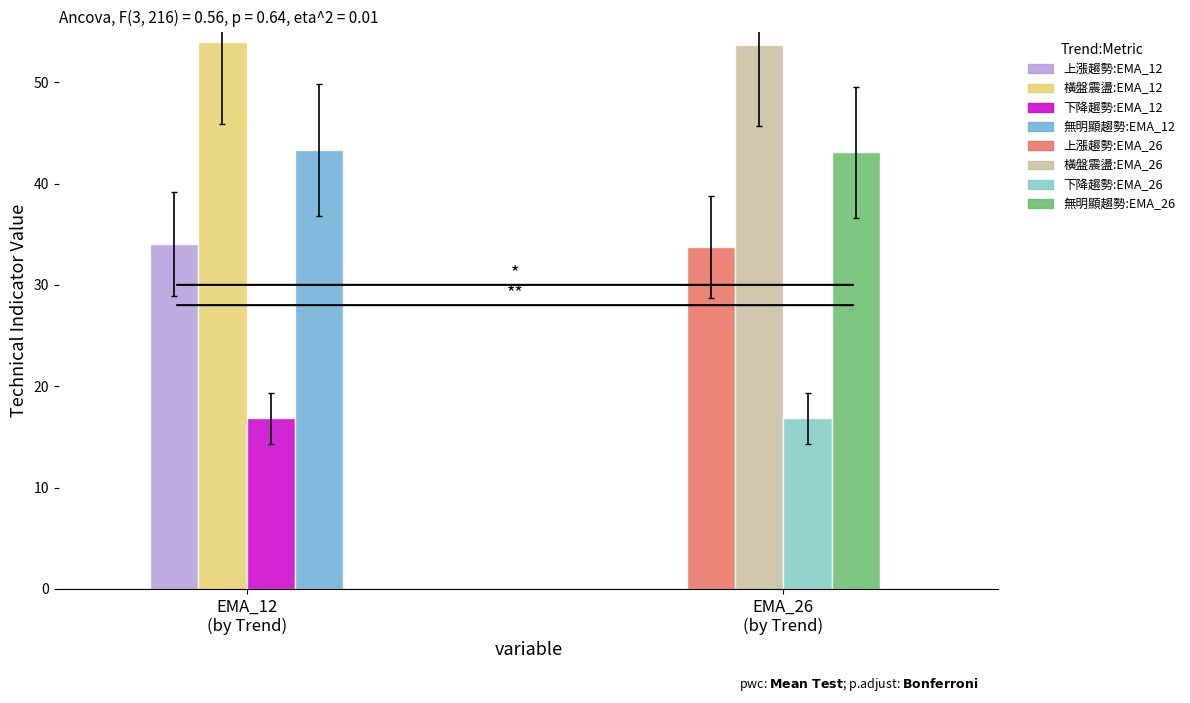

The 均線:上漲趨勢 series shows 23.2 at EMA_12. True or false?

False